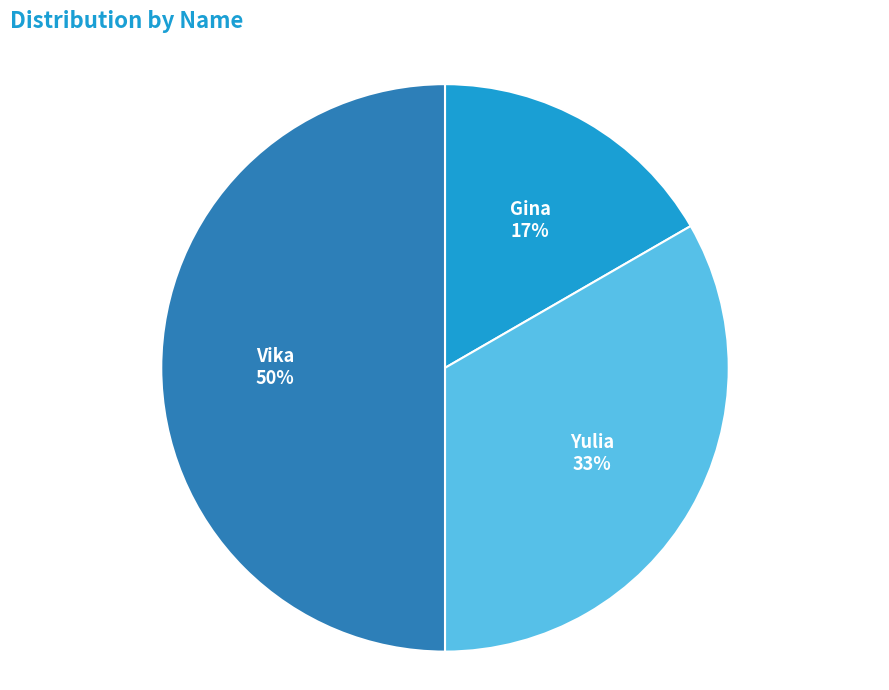

How many slices are in this pie chart?

3